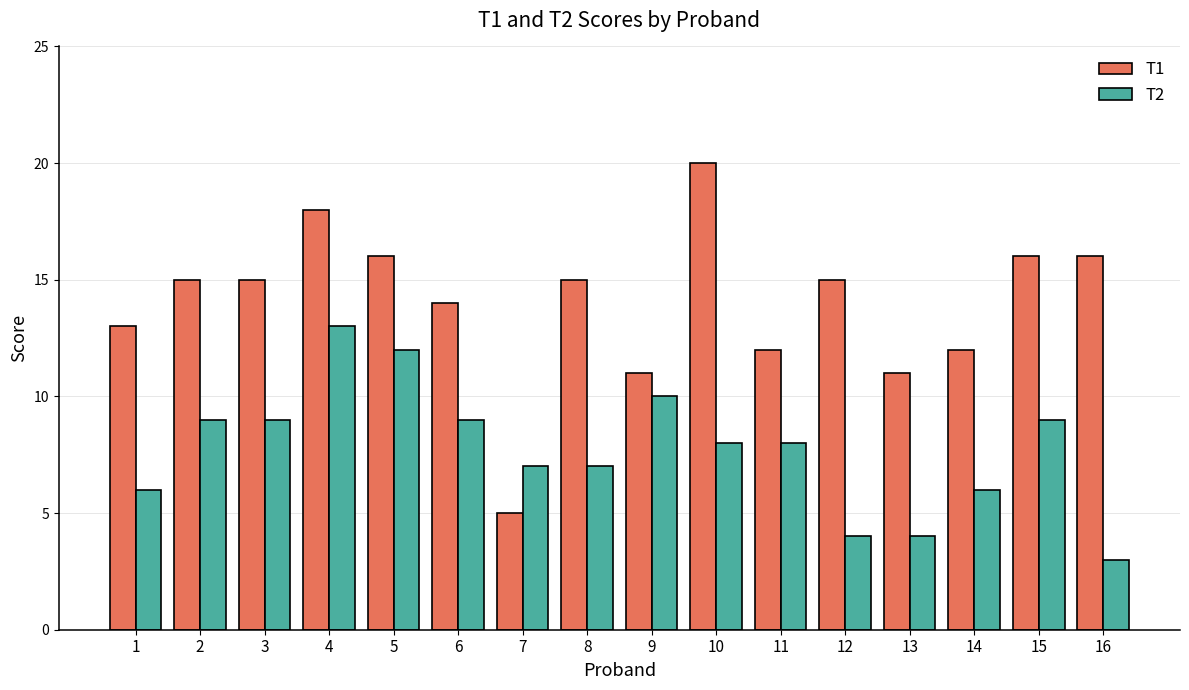

Are the bars horizontal?

No